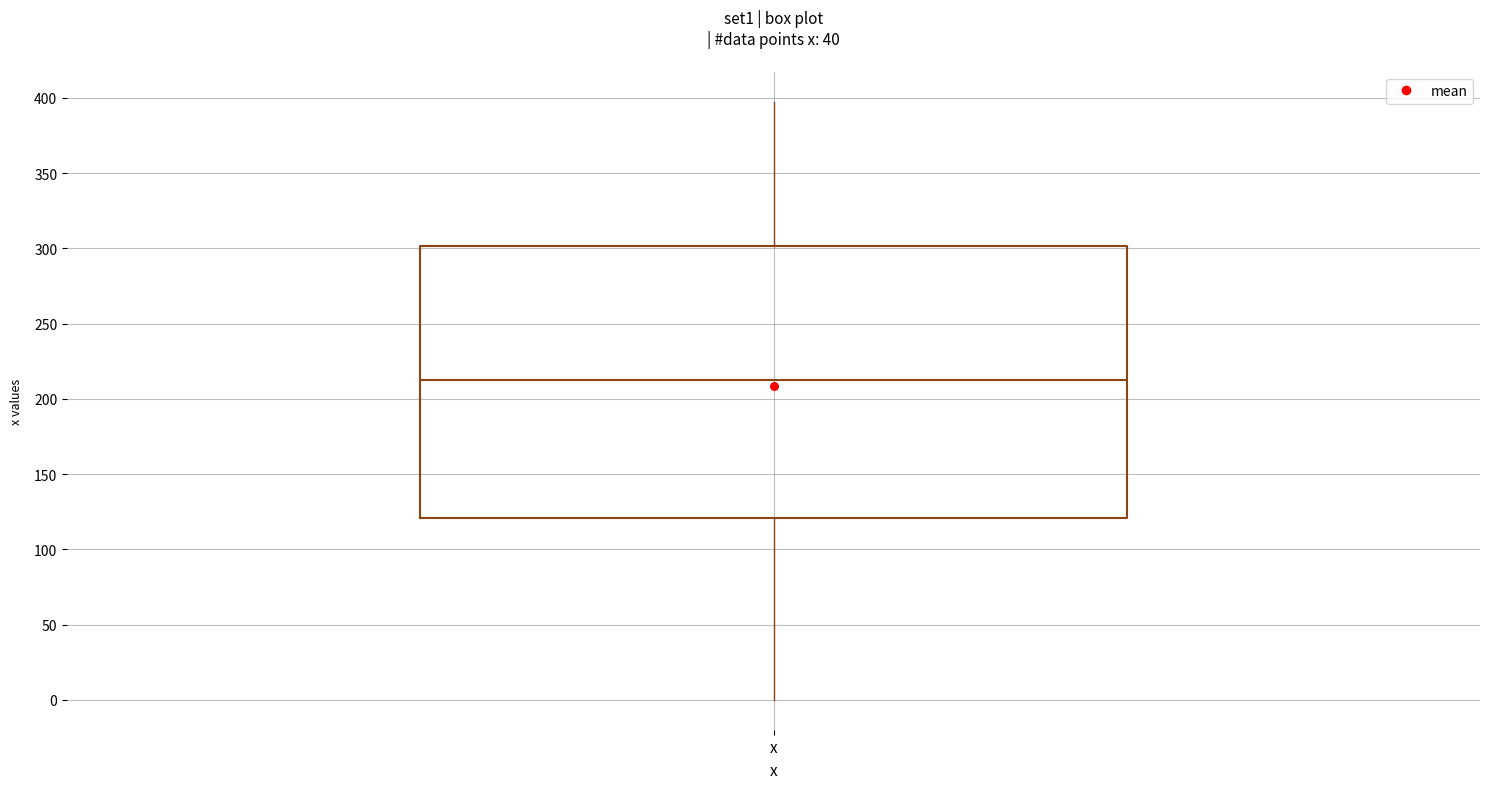

Read this box plot against the y-axis: the position of the median line, the range covered by the box, and the ends of both whiskers. The values are not printed on the chart, so give them approximately, as read against the axis.

median 215, box 120 to 300, whiskers 0 to 400